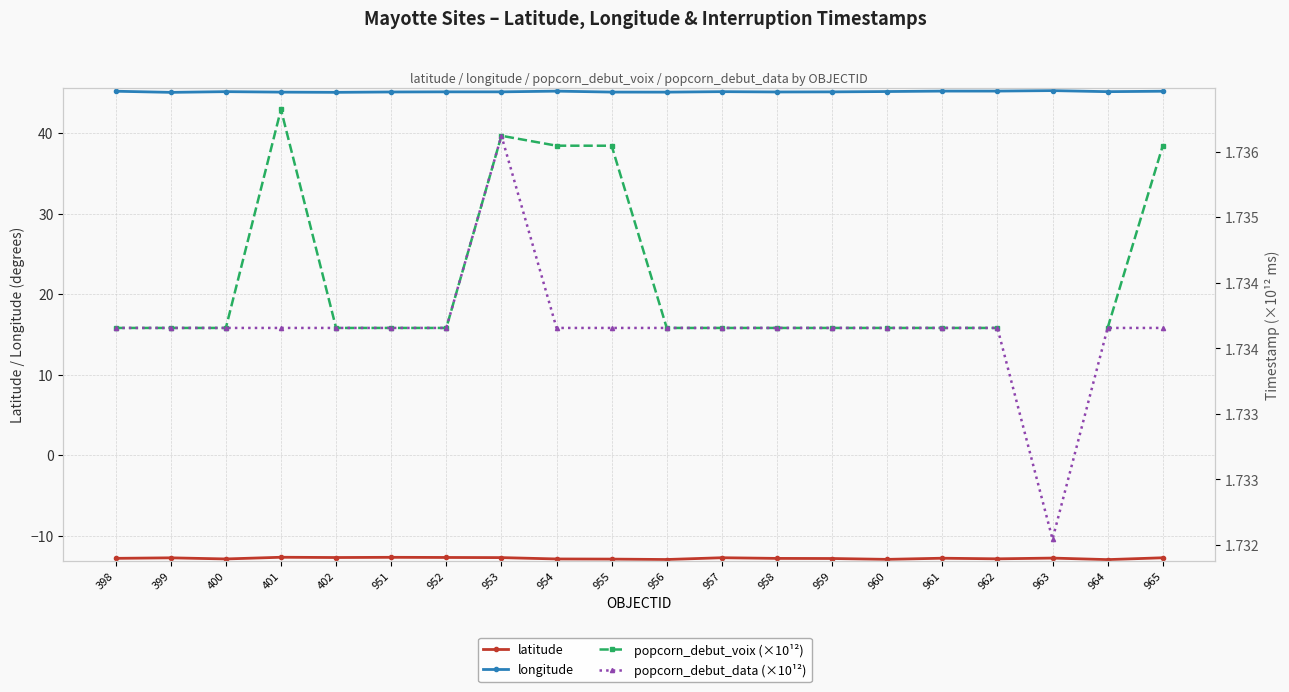

What is the spread (max minus min) of values at 962?

58.1